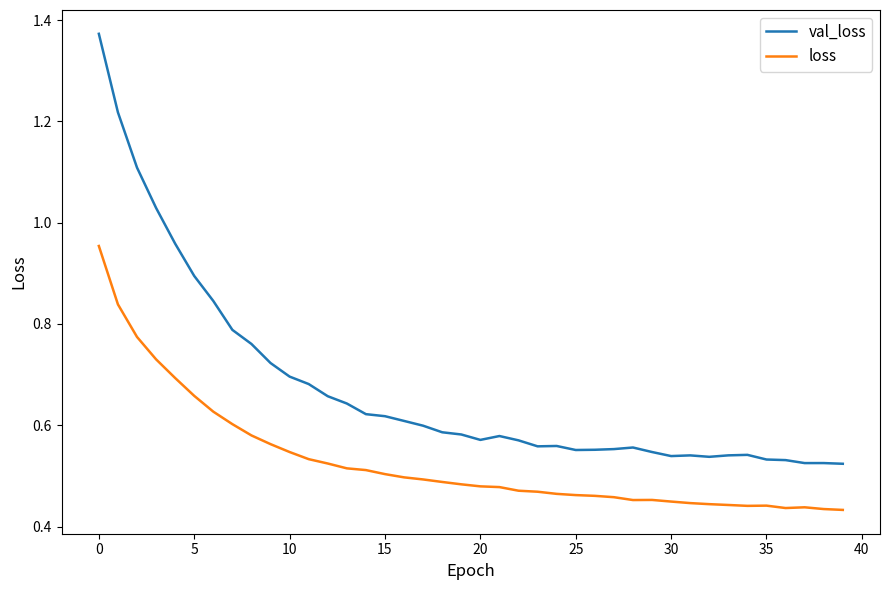

True or false: val_loss and loss intersect in this chart.

False